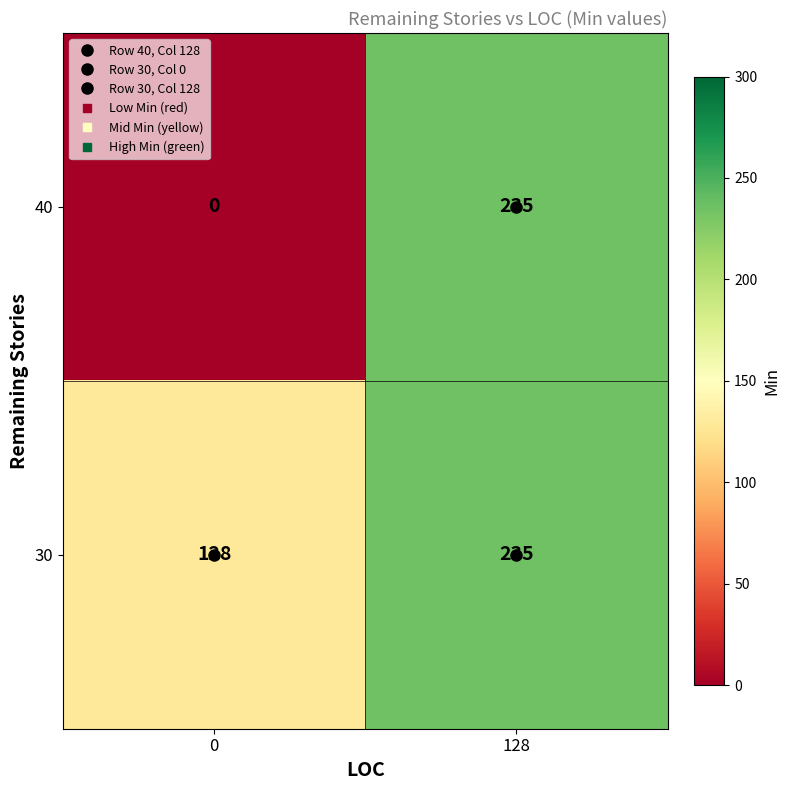

True or false: 30 has a value of 128 at 0.

True